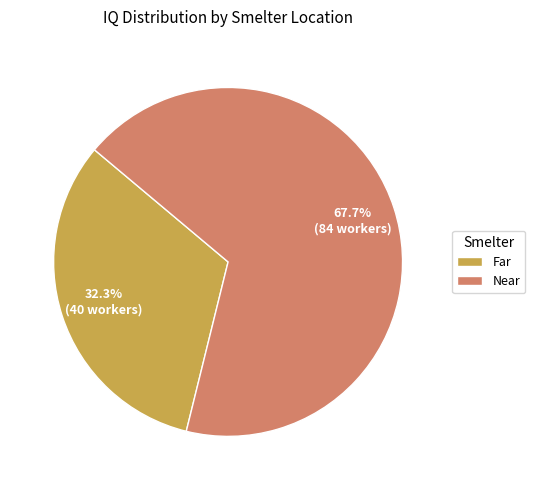

Which has a higher value, Near or Far?

Near